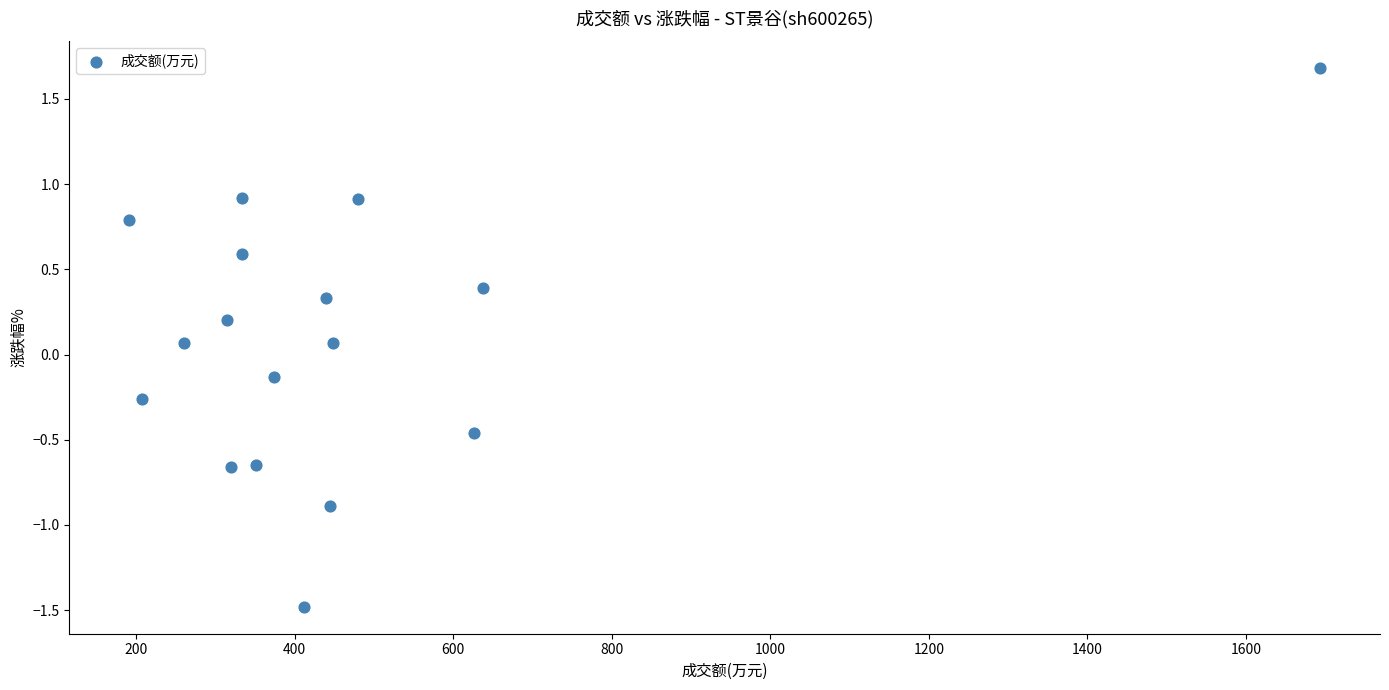

What is the range of X values (max minus min)?

1503.0